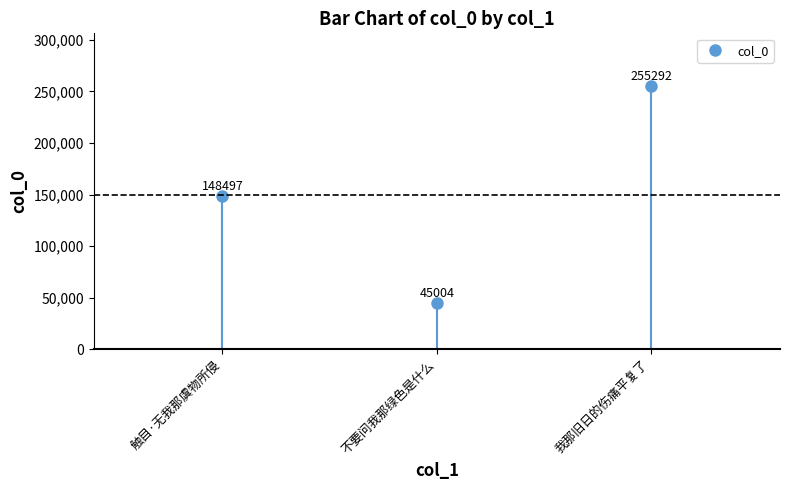

What is the sum of the values at 我那旧日的伤痛平复了 and 不要问我那绿色是什么?

300296